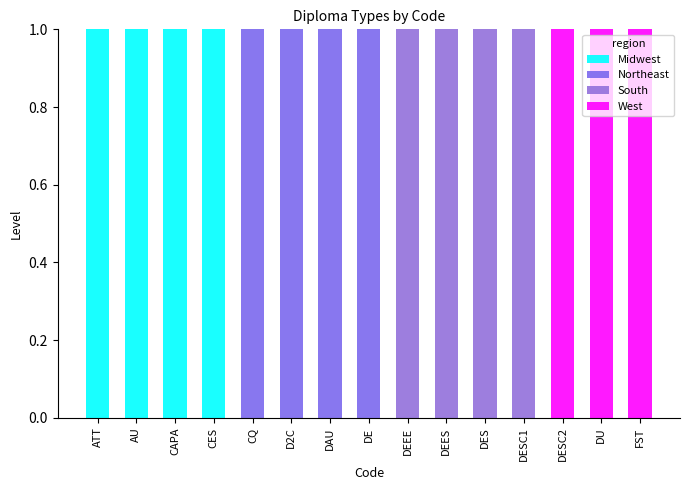

What is the label of the 3rd bar from the right?

DESC2